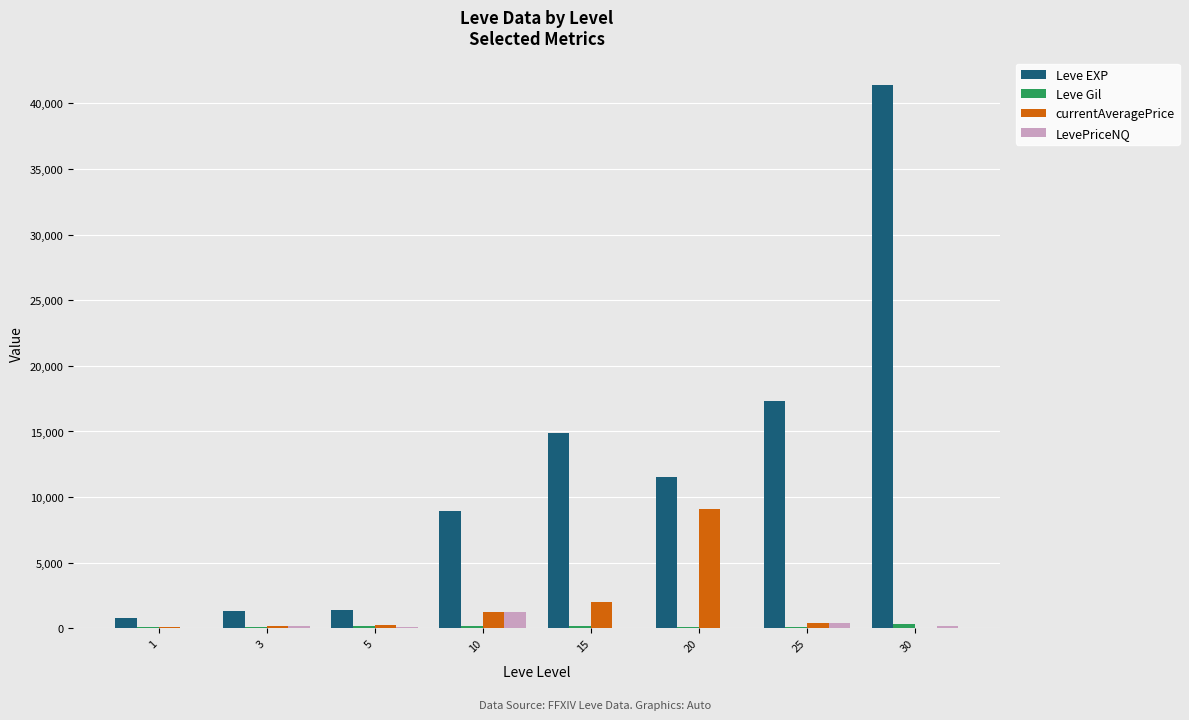

Where is currentAveragePrice nearest to the value 4563?

15